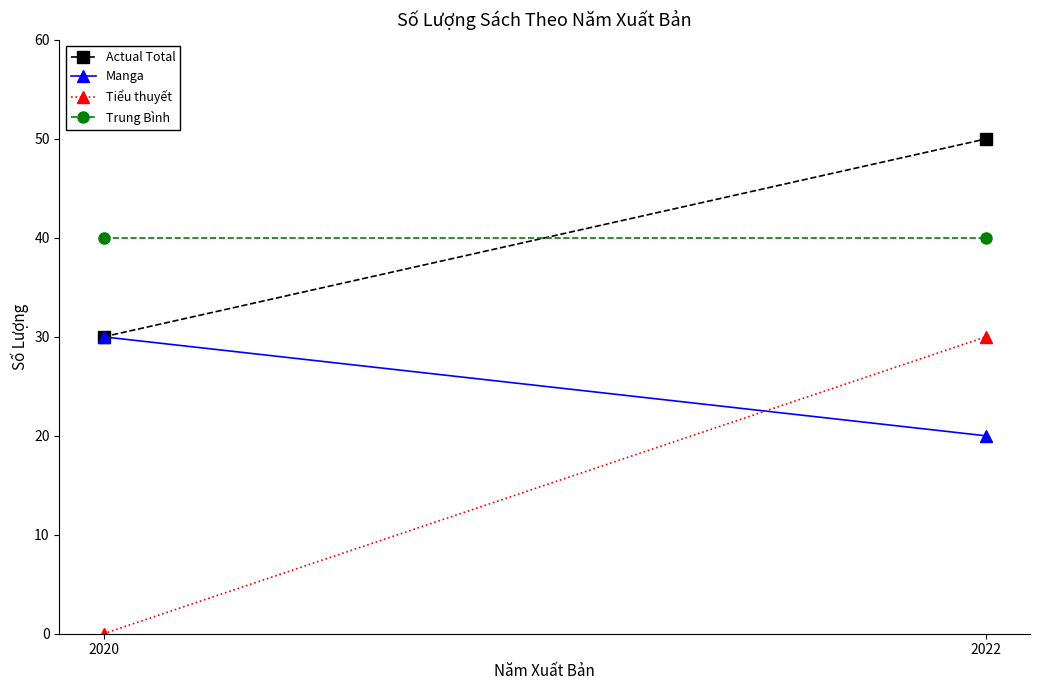

Between 2020 and 2022, which series saw the biggest shift?

Tiểu thuyết